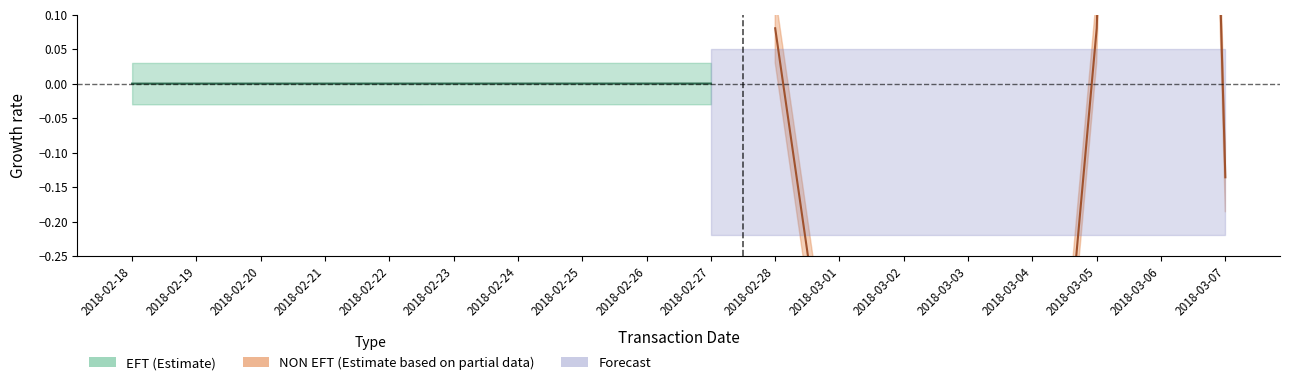

The value at 2018-02-25 is 0.0. True or false?

False